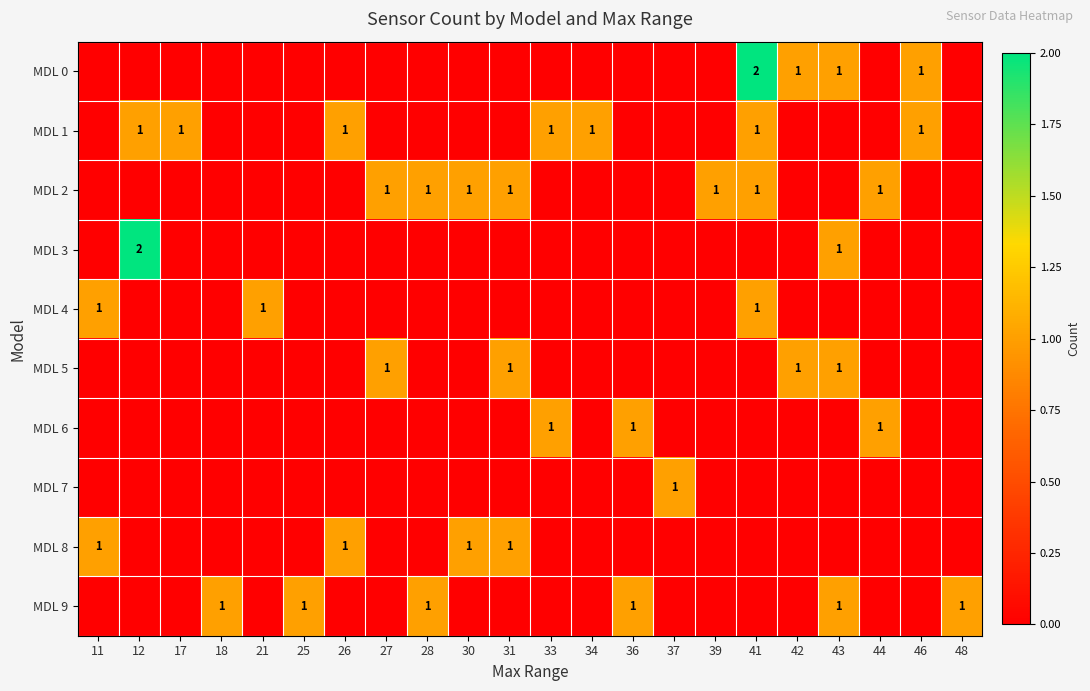

True or false: MDL 1 has a value of 0 at 17.

False